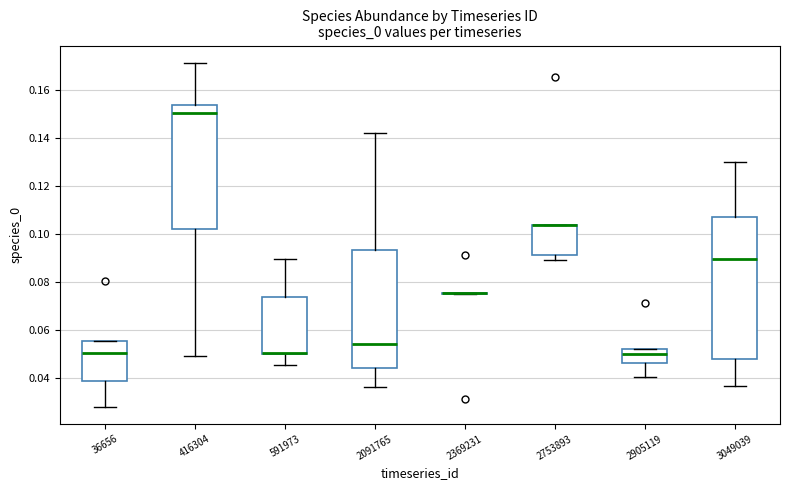

Where is the lower edge of the box at x = 2091765 on the y-axis? The values are not printed on the chart, so give them approximately, as read against the axis.

0.044